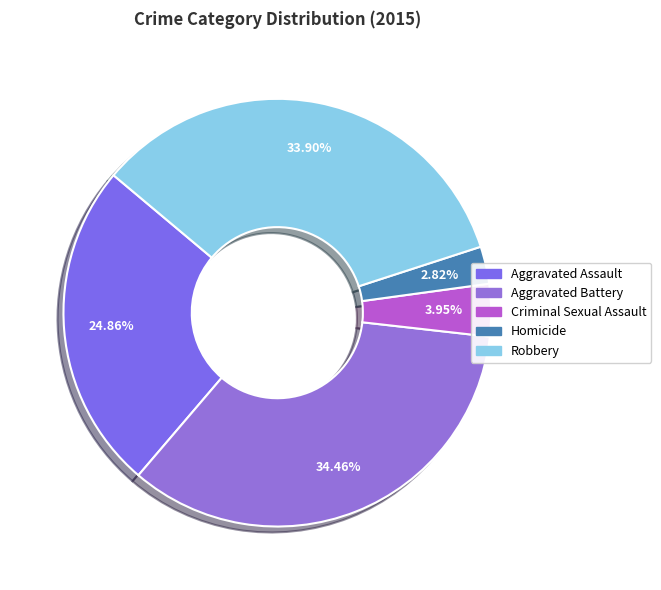

Is it true that Aggravated Battery is 34% of the pie?

True